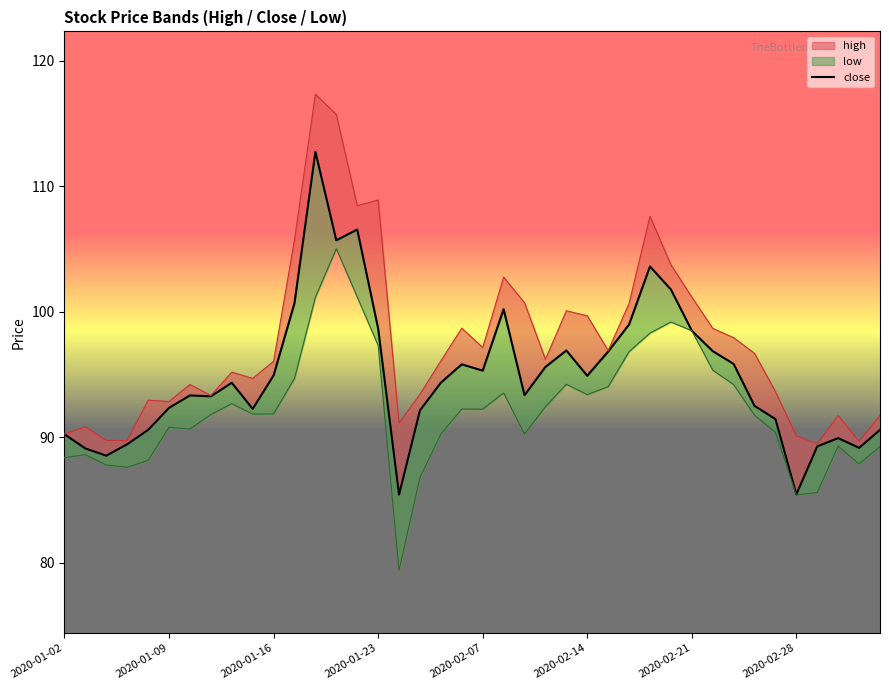

The chart shows a value of 106.6 at 14. True or false?

True